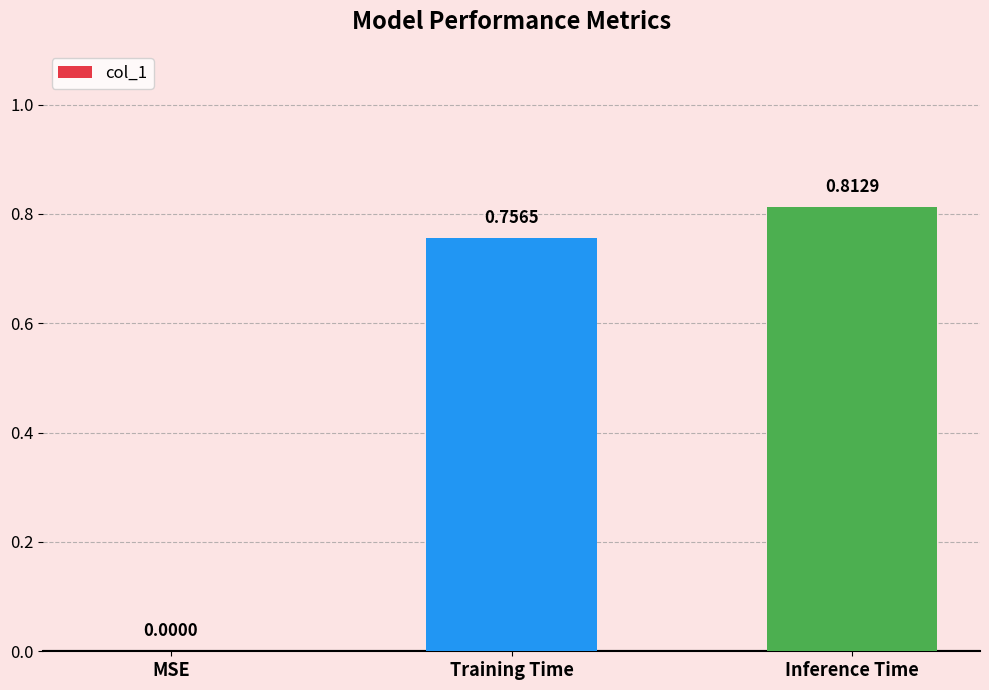

What is the sum of all values?

1.6